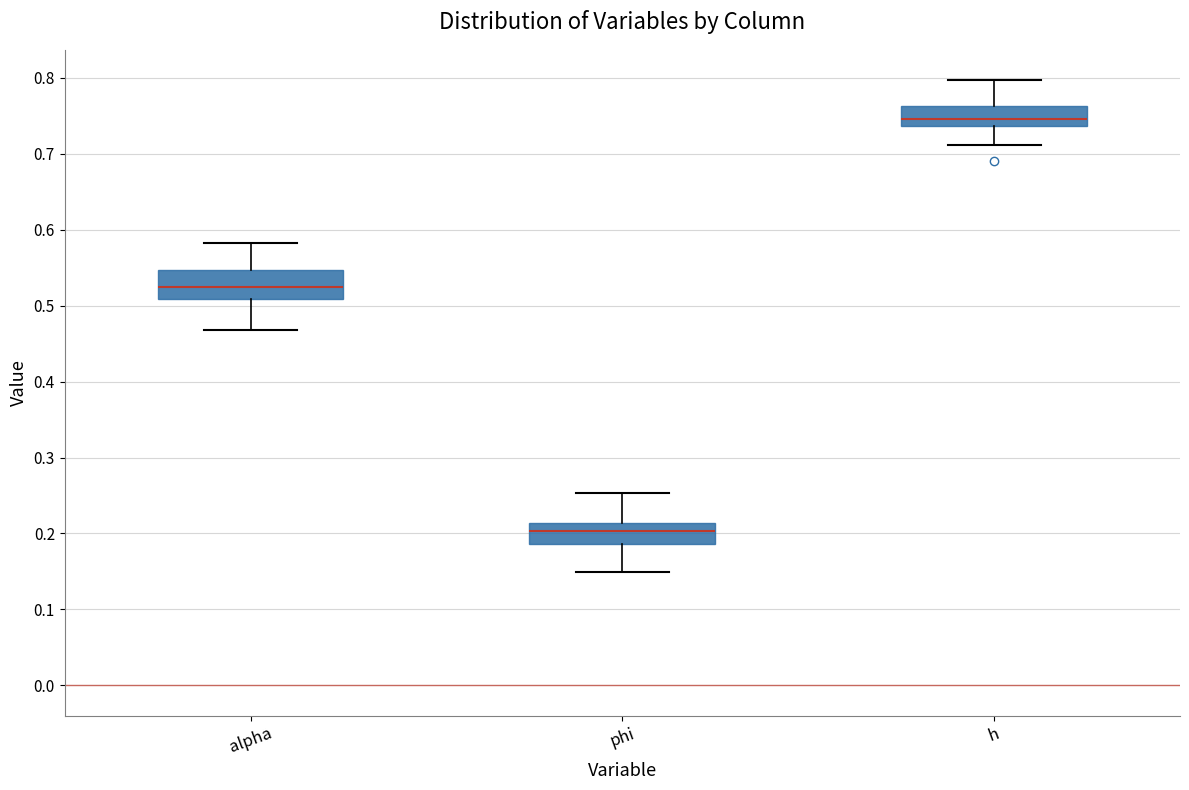

Reading left to right, transcribe this box plot: for each box, give where its median line is, the range the box spans, and where its two whiskers end, as read against the y-axis. The values are not printed on the chart, so give them approximately, as read against the axis.

alpha: median 0.52, box 0.51 to 0.55, whiskers 0.47 to 0.58
phi: median 0.20, box 0.19 to 0.21, whiskers 0.15 to 0.25
h: median 0.75, box 0.74 to 0.76, whiskers 0.71 to 0.80